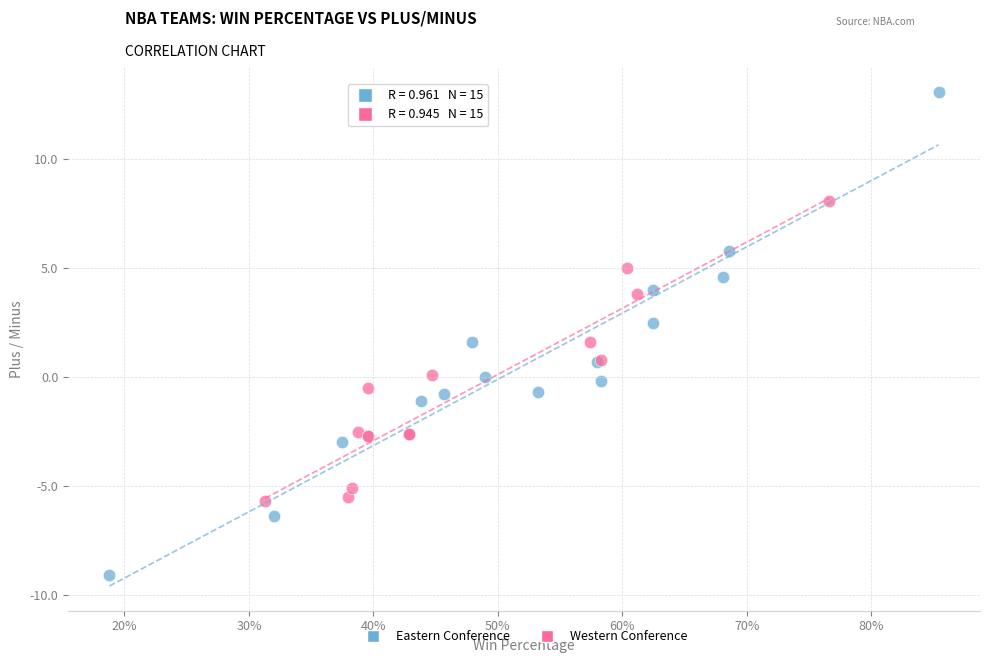

Which series has the widest spread of Y values?

Eastern Conference